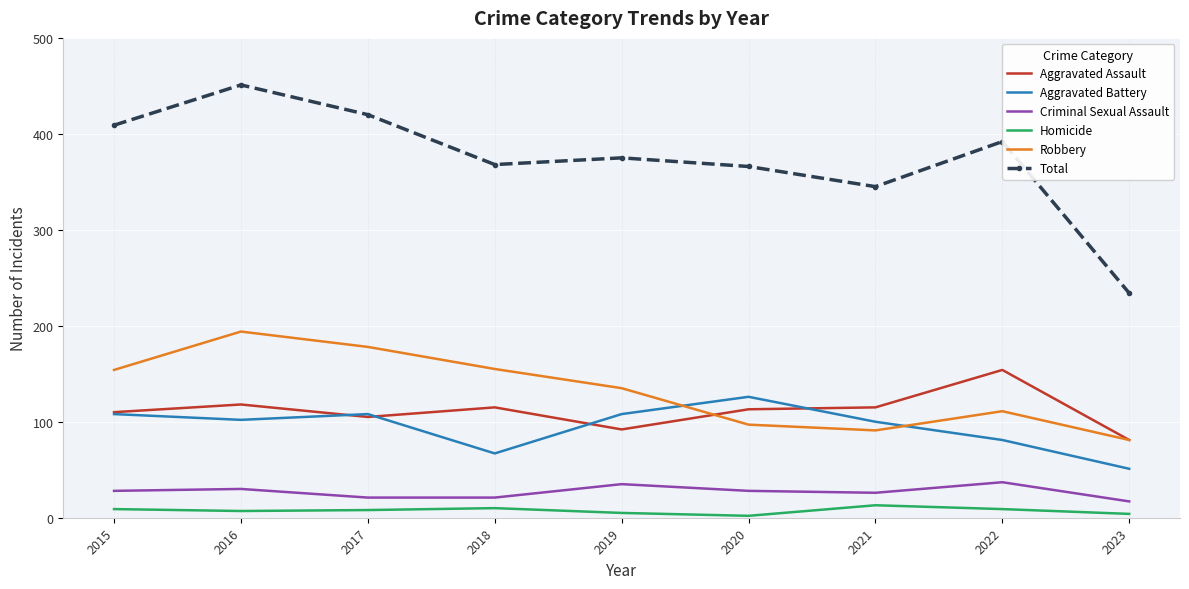

How many values in the Criminal Sexual Assault series are below 28?

4